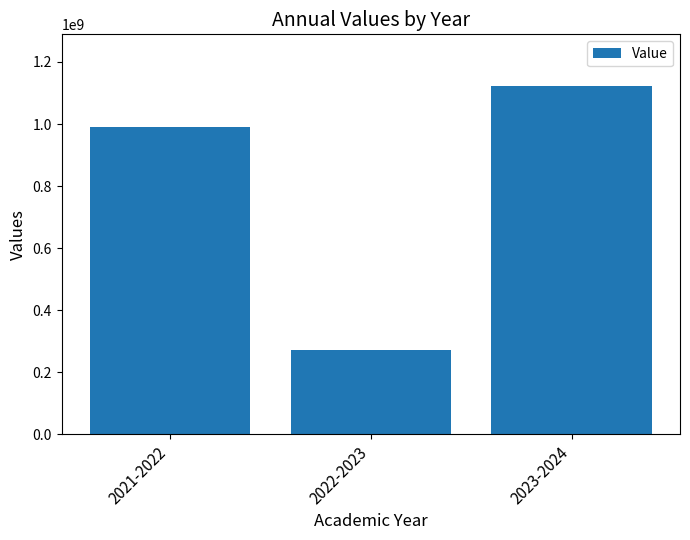

What is the label of the 2nd bar from the right?

2022-2023